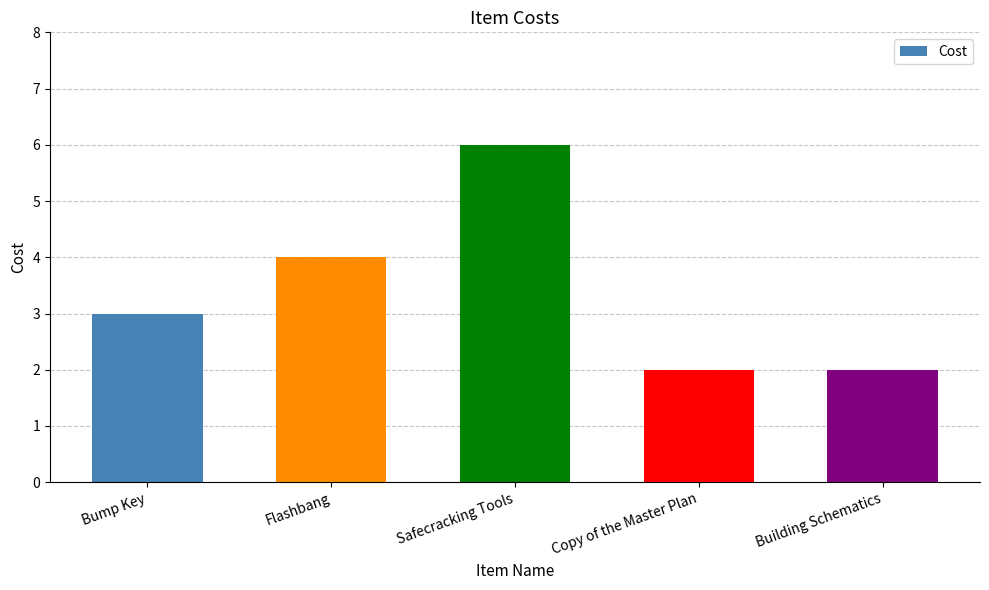

Does the chart contain any negative values?

No